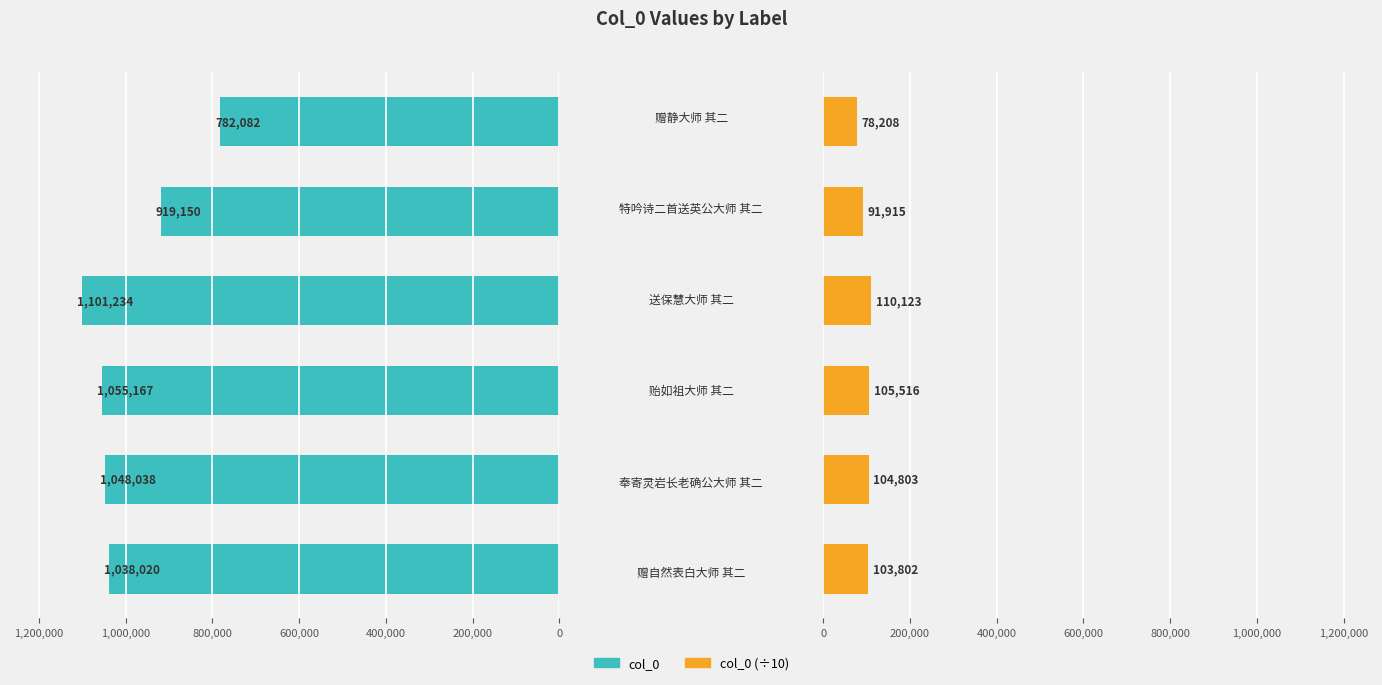

What is the difference between the col_0 (scaled) values at 0 and 1,000,000?

25594